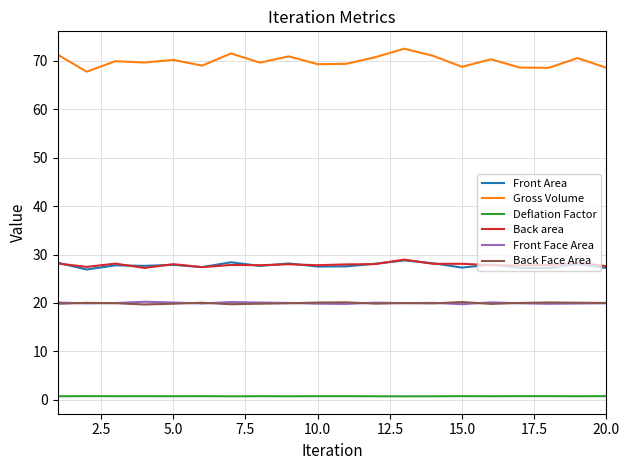

True or false: Gross Volume and Back Face Area cross at least once.

False